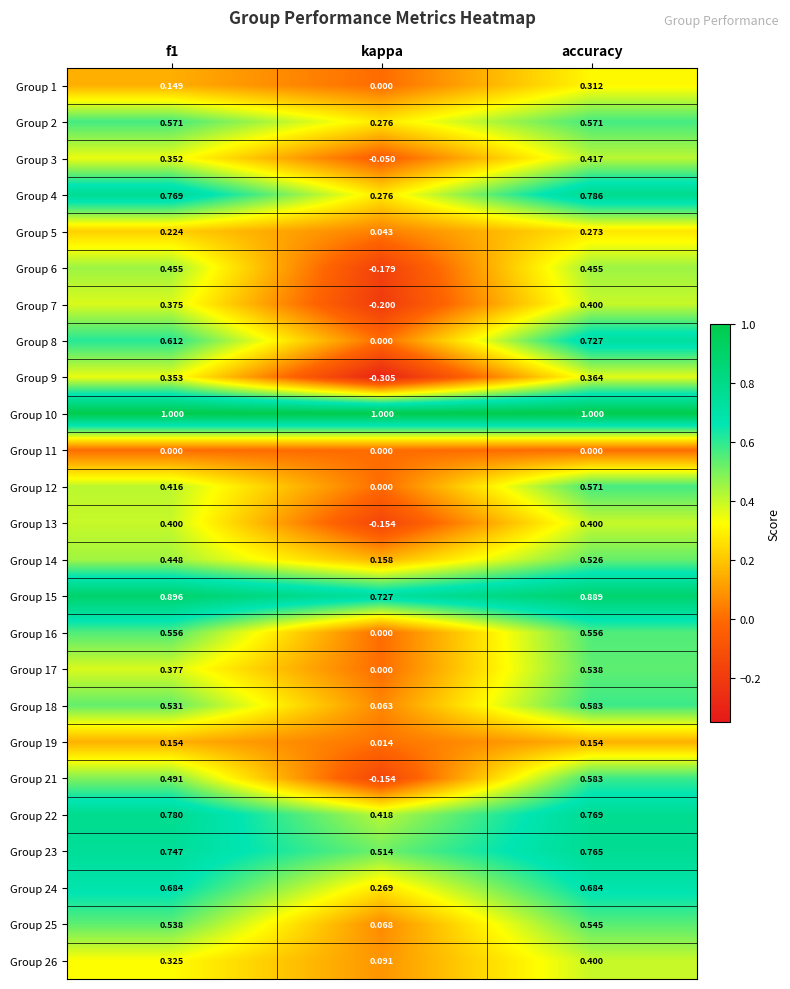

Is the value of Group 2 at accuracy greater than the value of Group 19 at accuracy?

Yes